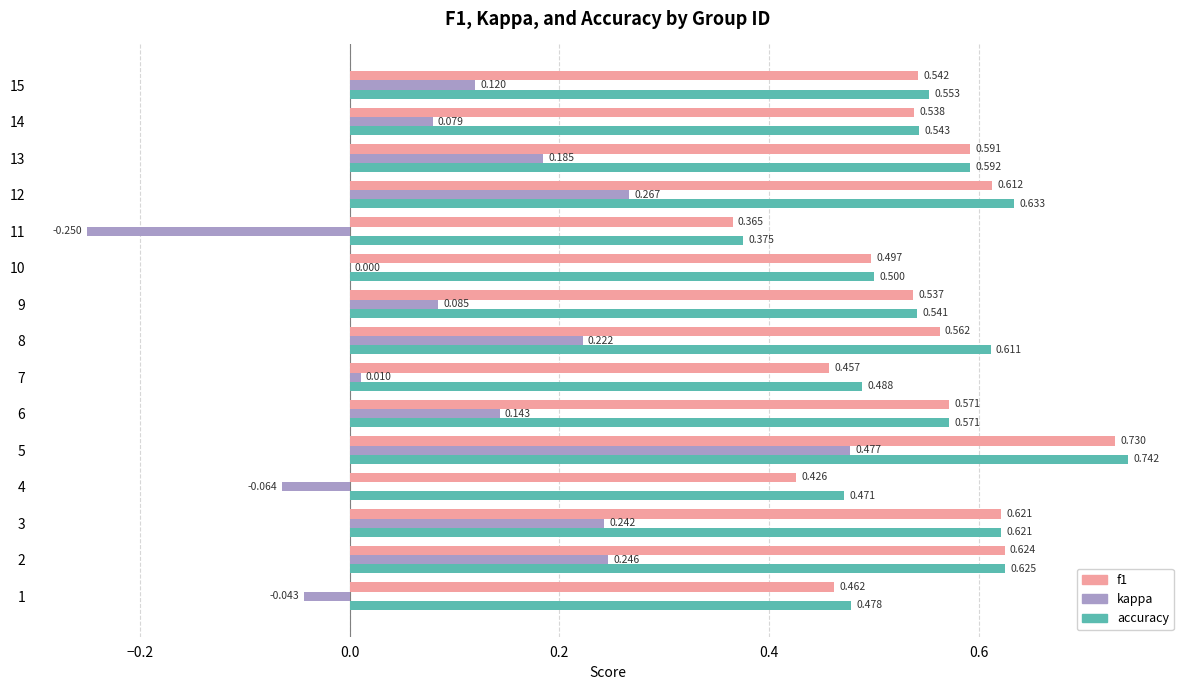

Count the number of data series in this chart.

3